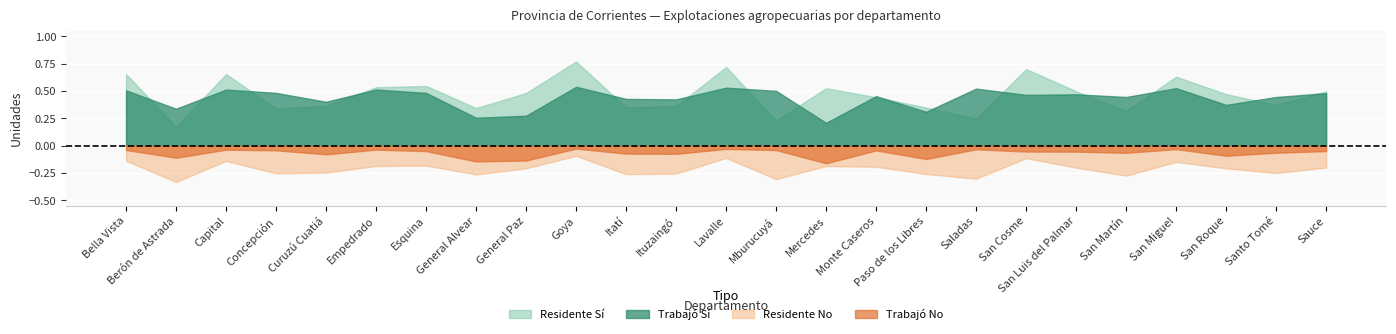

Is it true that Trabajó No equals 31 at Paso de los Libres?

False